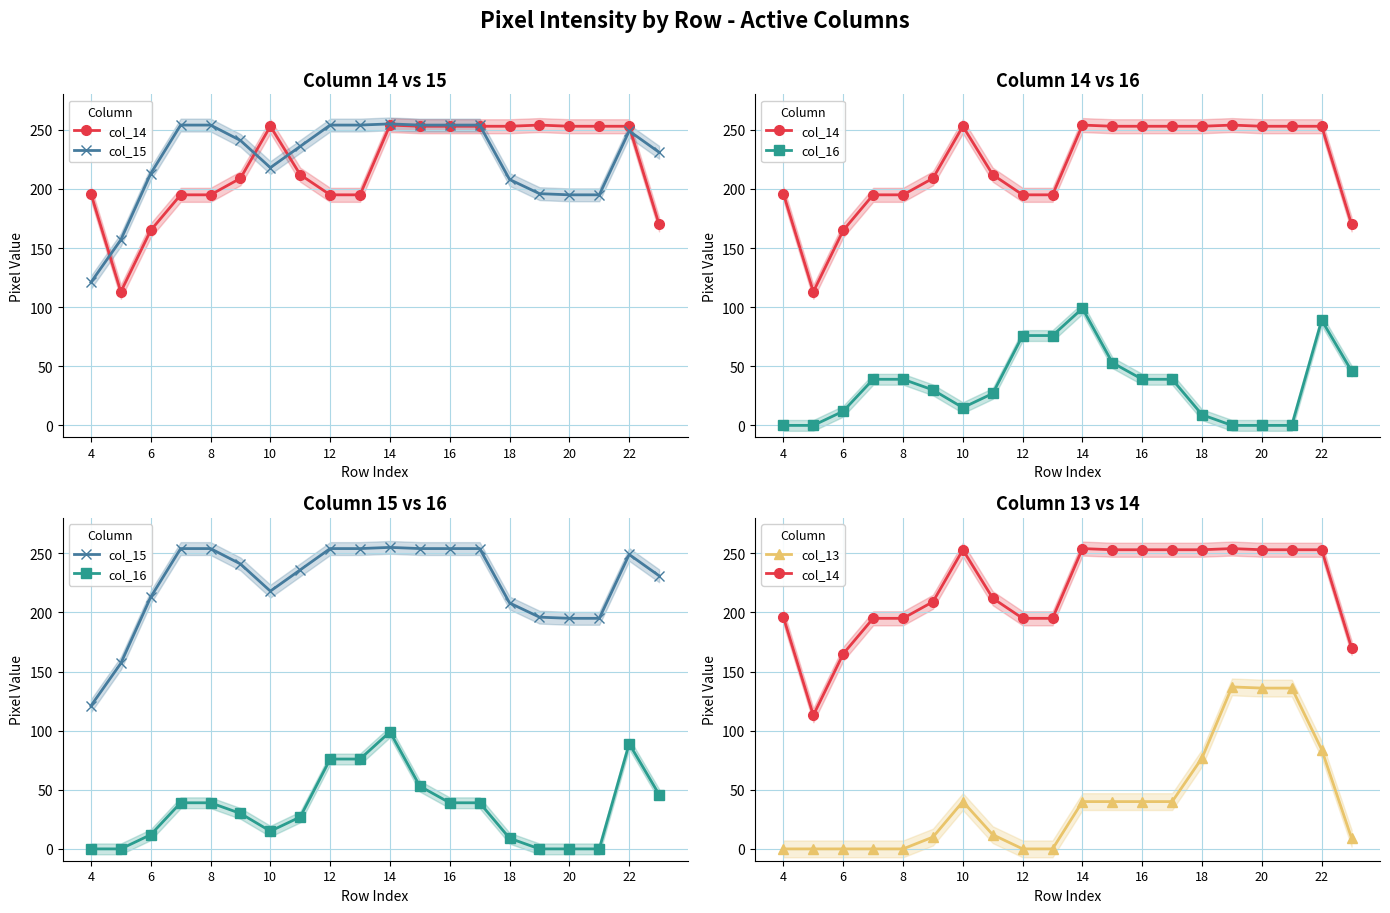

True or false: col_13 has a value of 67 at 10.

False